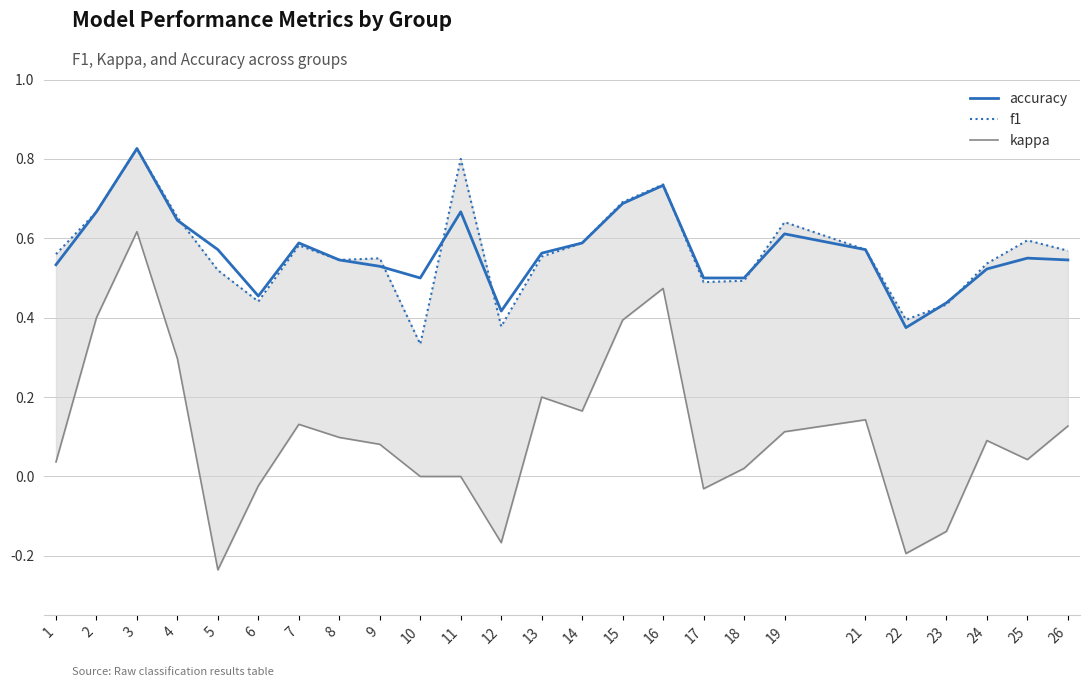

What are all the series names shown in the legend?

accuracy, f1, kappa